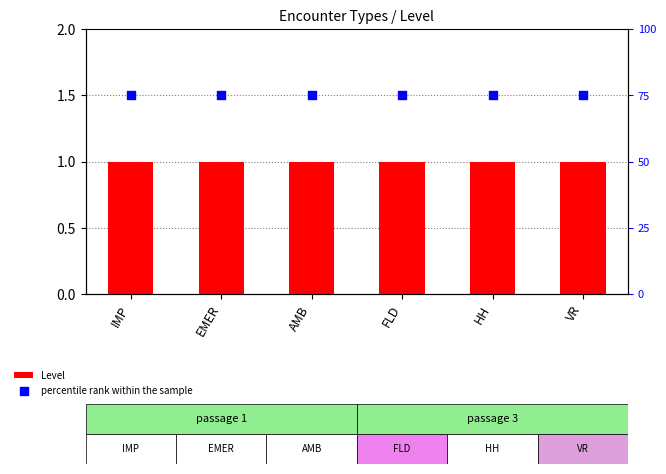

At which category is the sum across all series the highest?

IMP